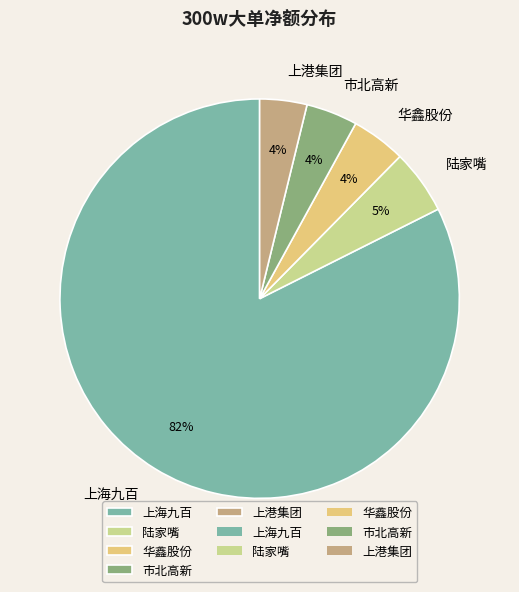

To the nearest percent, what is the average slice percentage?

20%